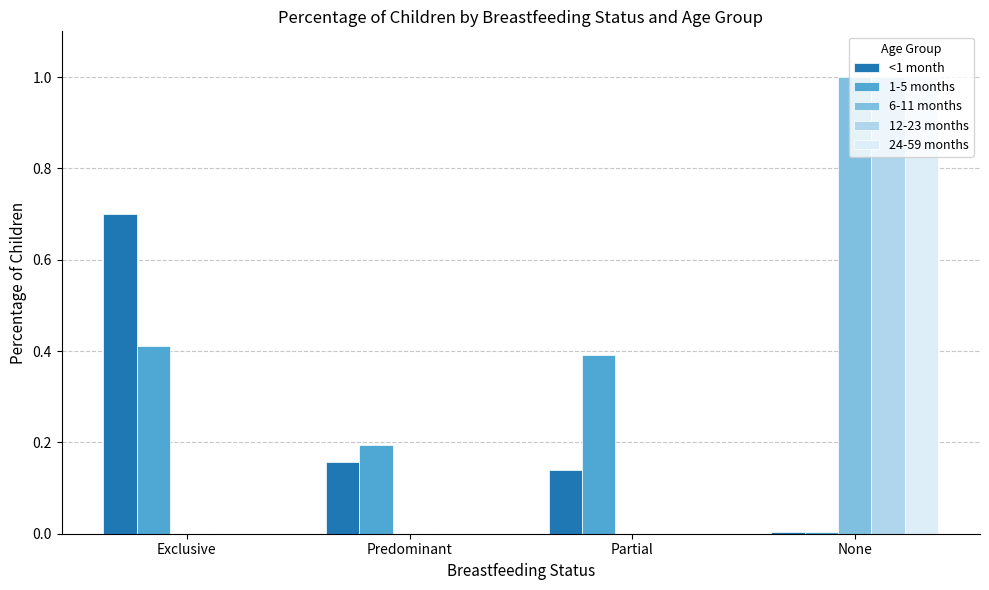

How many distinct data groups are displayed?

5